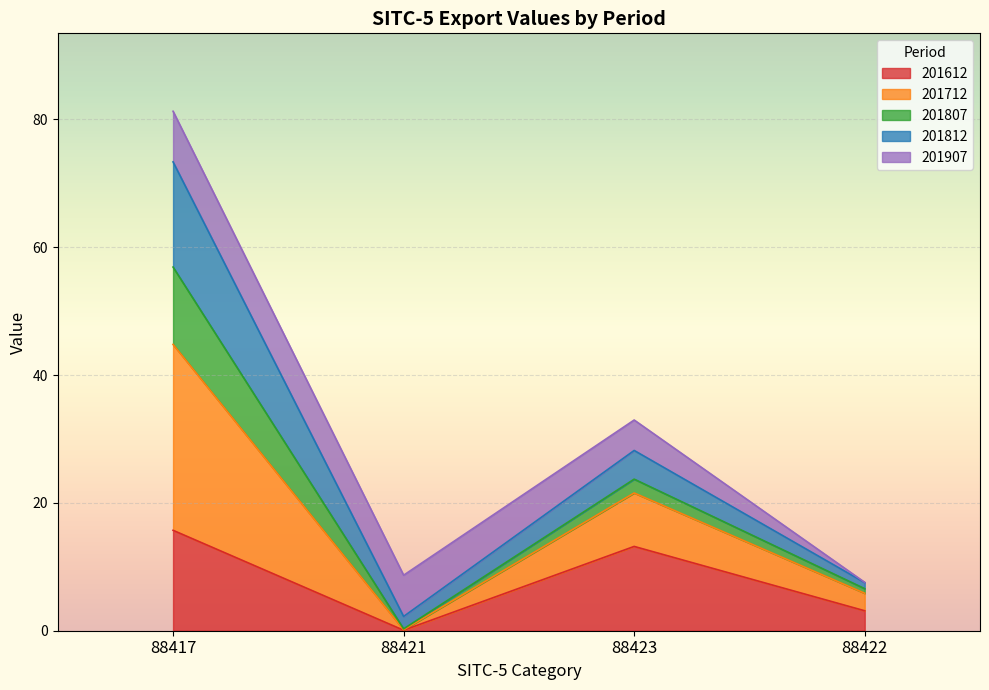

What is the difference between the 201612 values at 88421 and 88417?

15.6